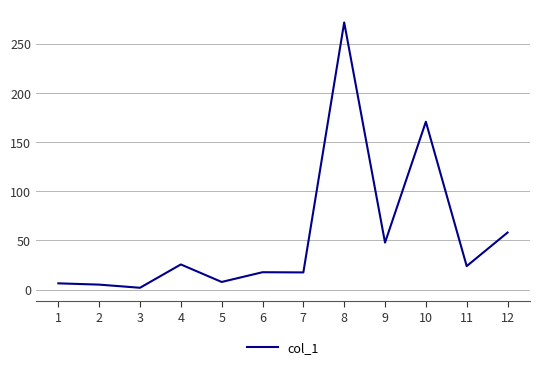

What is the approximate value at 3?

1.9